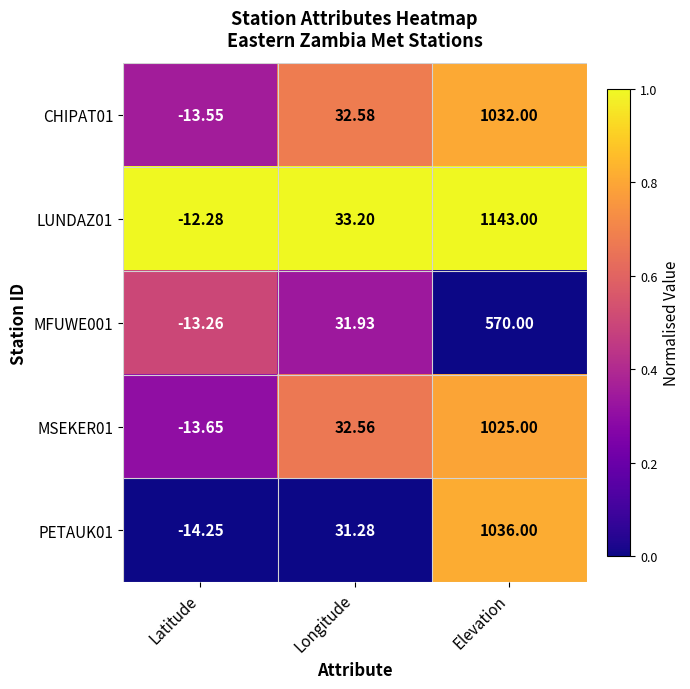

At which category is the sum across all series the highest?

Elevation